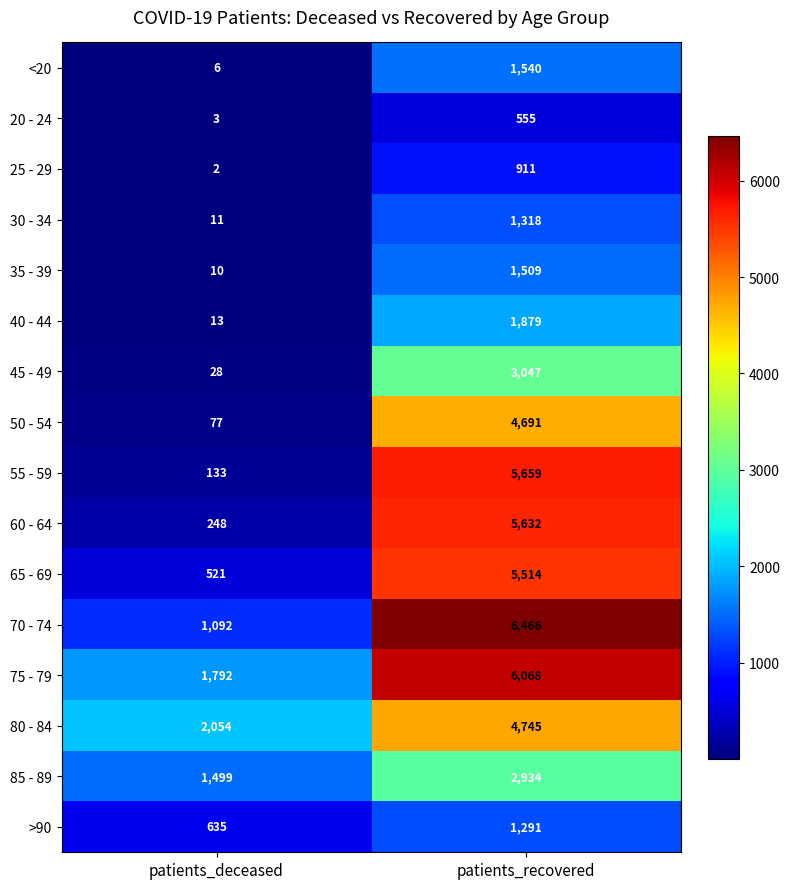

At which category does the chart reach its peak across all series?

patients_recovered